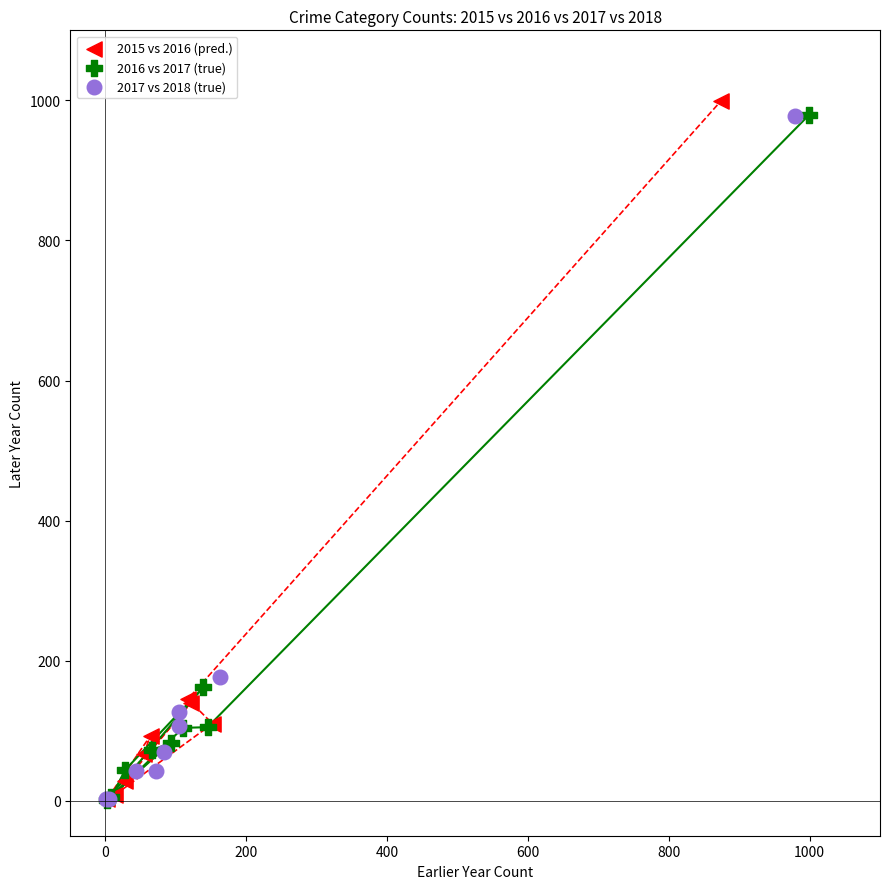

Which series has the largest Y range (max minus min)?

2015 vs 2016 (pred.)